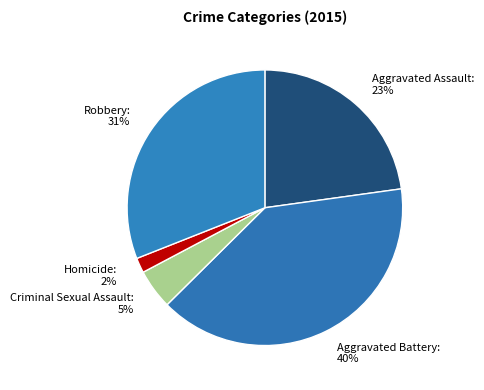

Combined, do Robbery and Homicide account for over 50%?

No